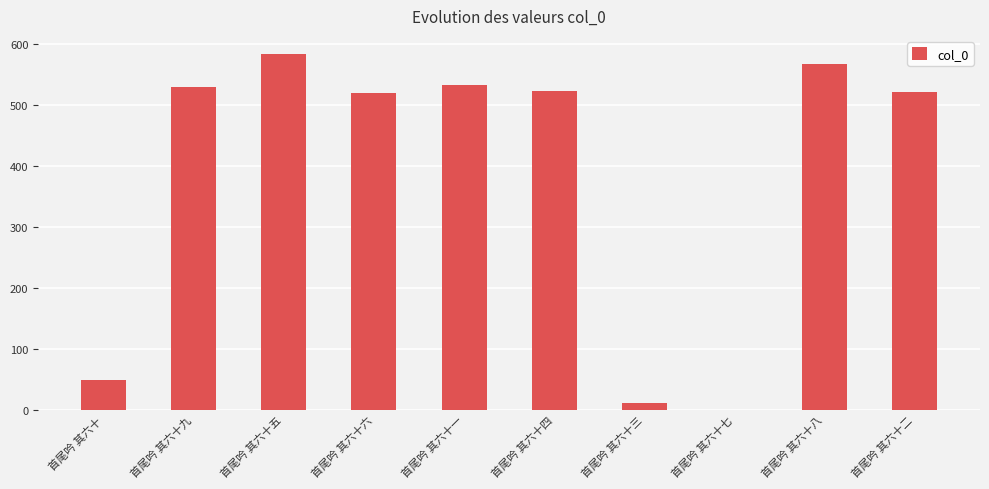

True or false: the data shows 532 at 首尾吟 其六十一.

True